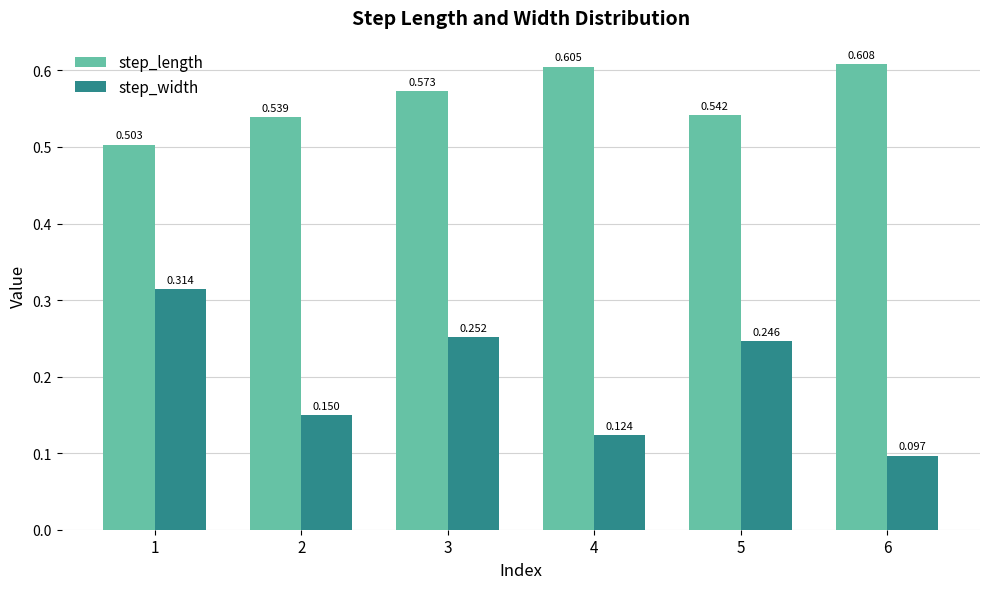

At 5, list the series in order from largest to smallest.

step_length, step_width